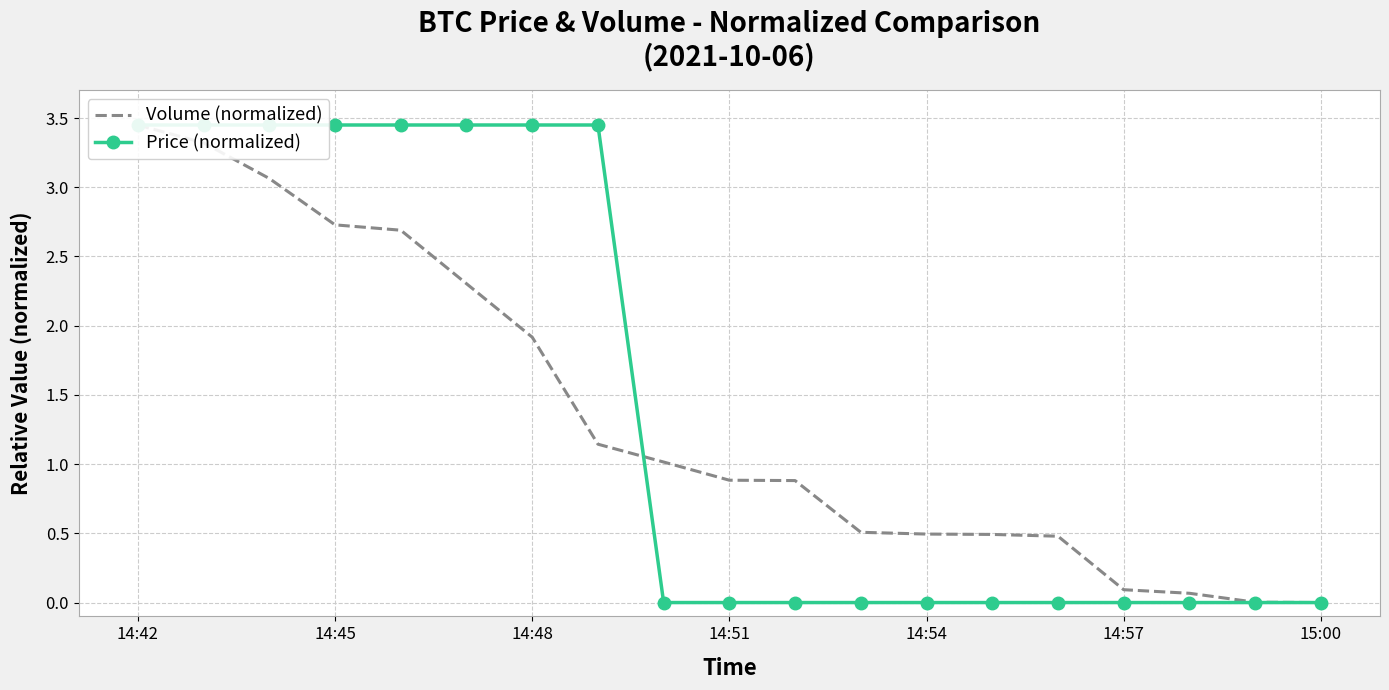

Where is Volume (normalized) nearest to the value 1?

8